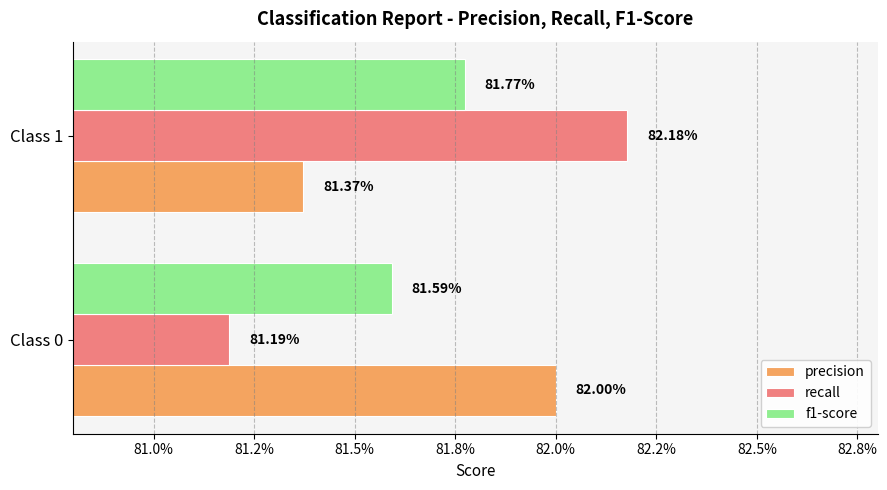

What are all the series names shown in the legend?

precision, recall, f1-score